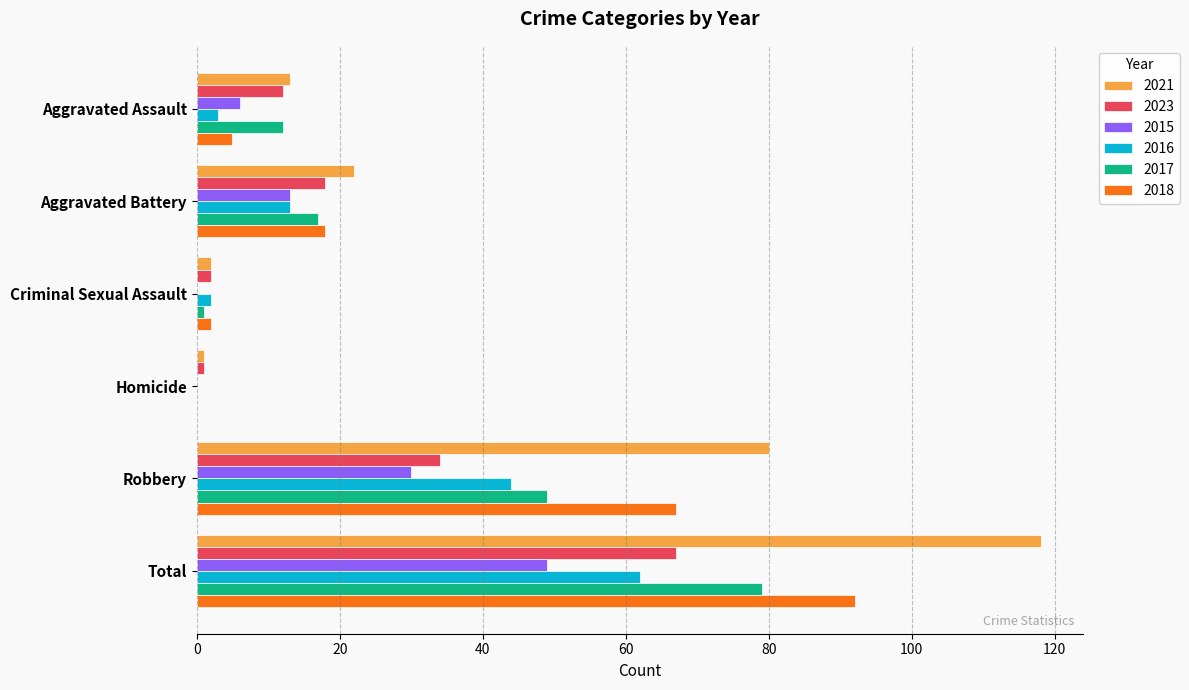

What is the total value across all series at Total?

467